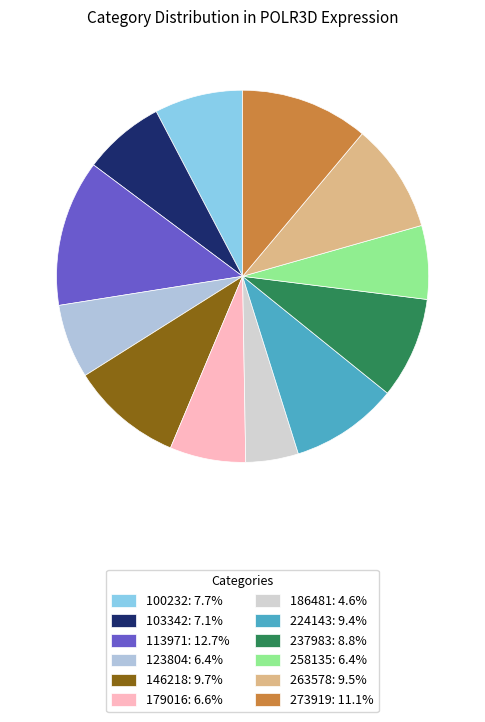

To the nearest percent, what portion does 113971 represent?

13%